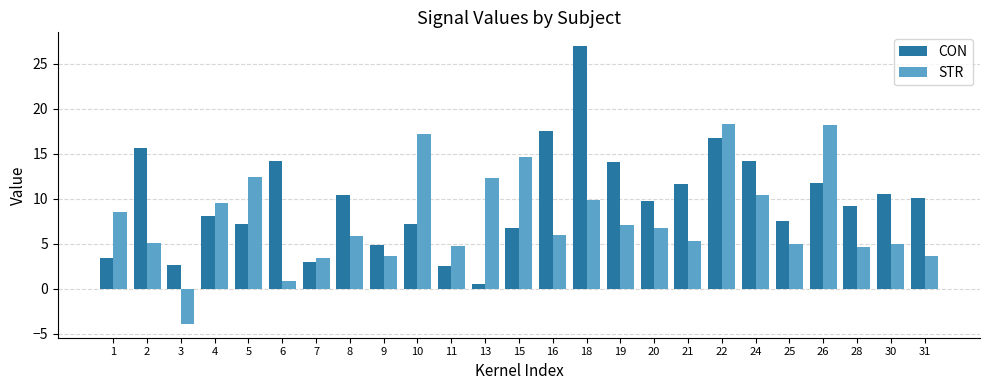

What is the value of the CON bar at the 24th from the left?

10.6